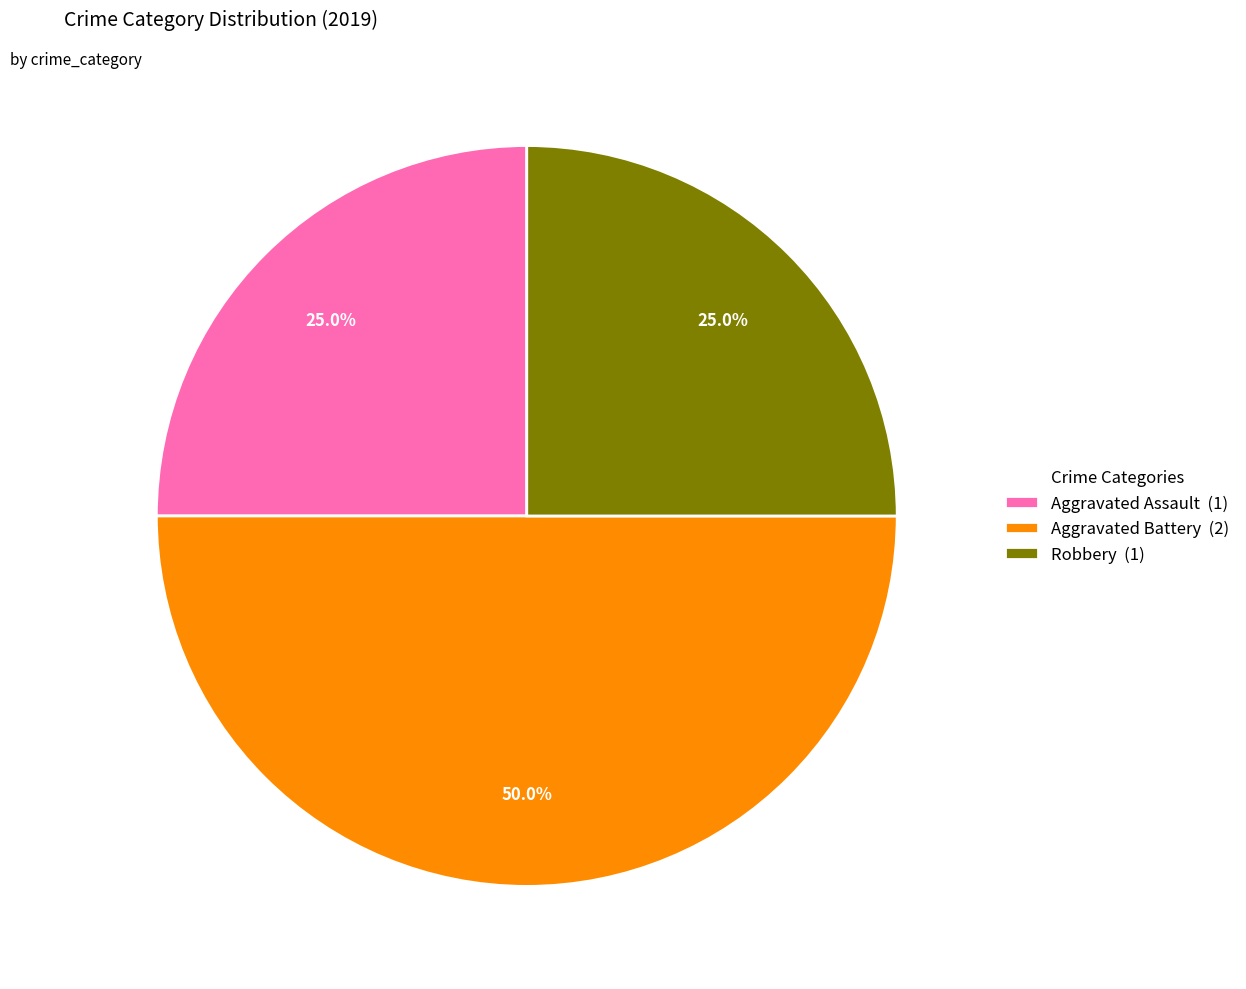

What portion of the pie excludes Robbery (1)?

75.0%